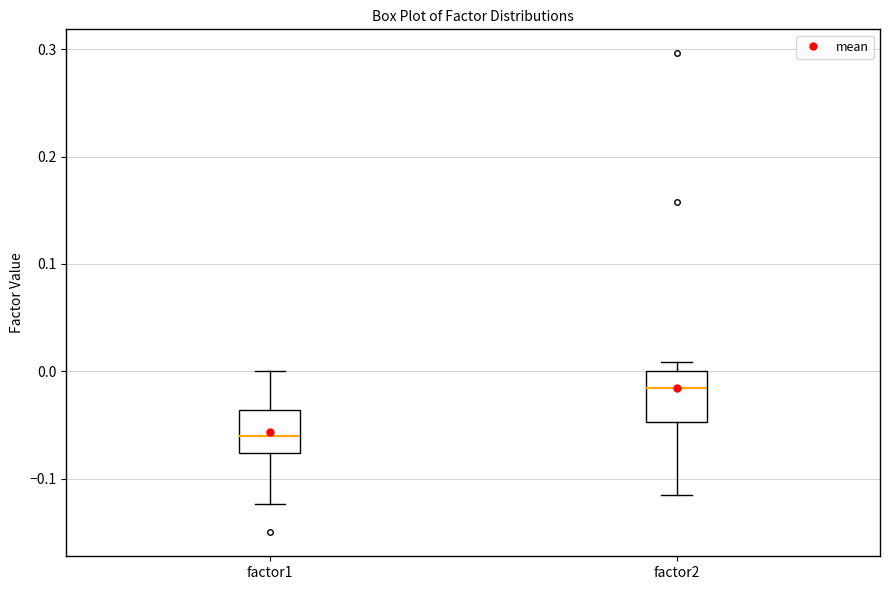

Where does the median line of the box for factor2 sit on the y-axis? The values are not printed on the chart, so give them approximately, as read against the axis.

-0.02